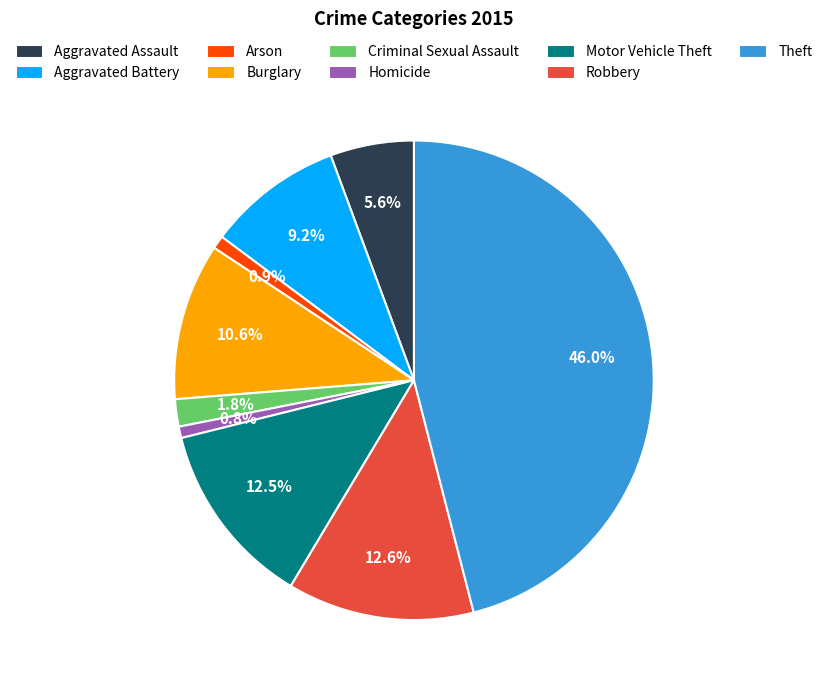

Does Theft represent more than half of the total?

No